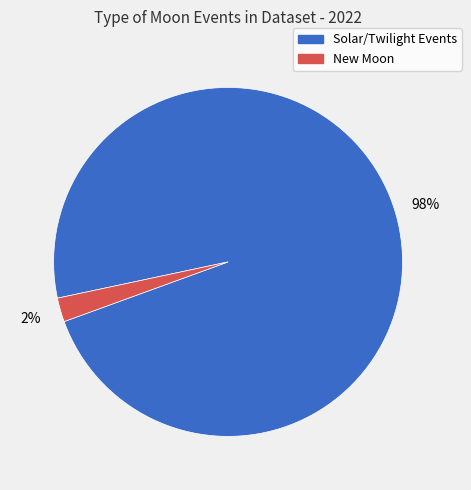

To the nearest percent, what is the difference between the largest and smallest slice percentages?

96%